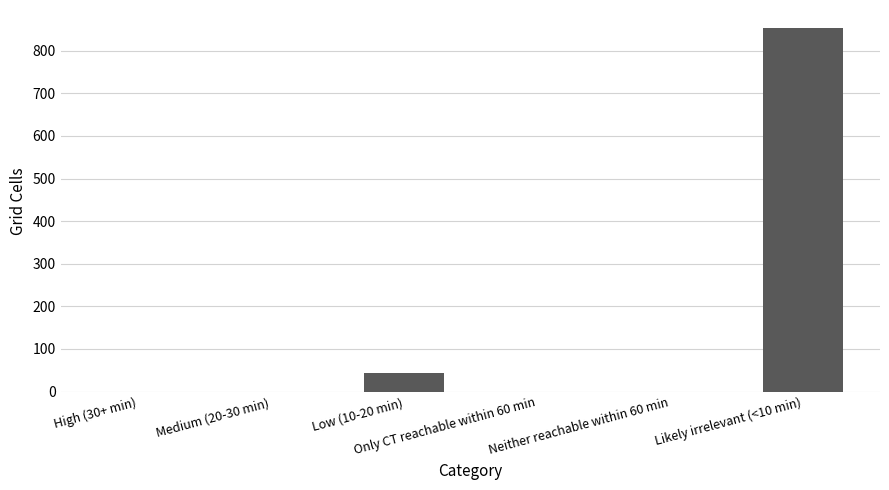

Count the number of values greater than 0.

2